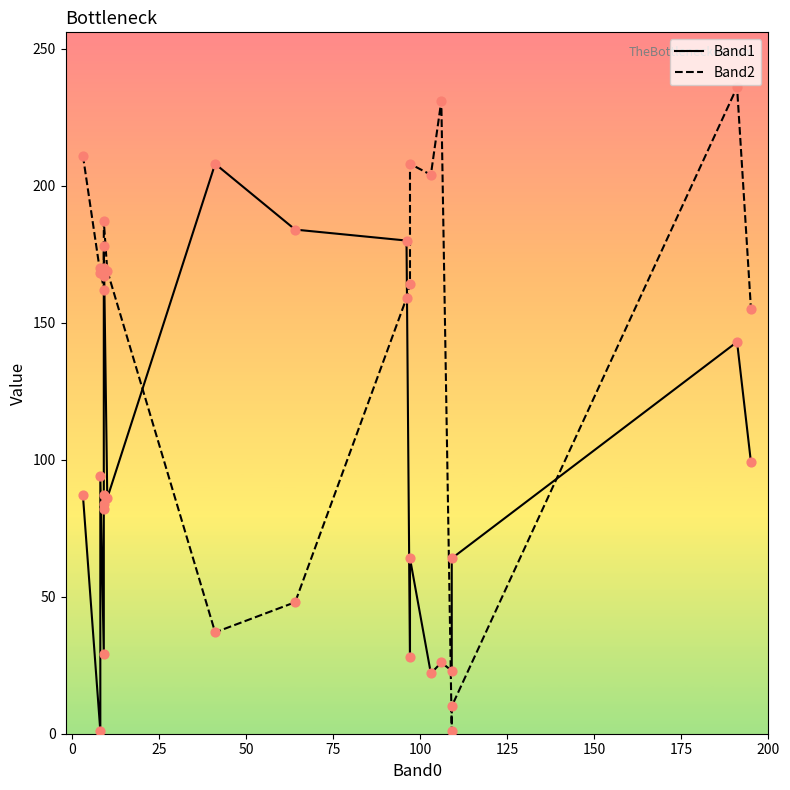

Which series reaches the maximum Y coordinate?

Band2